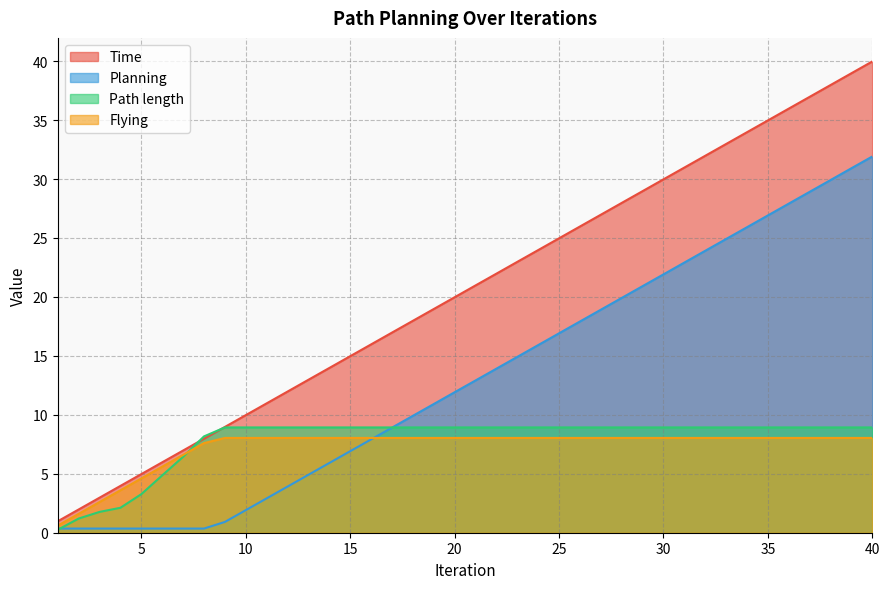

At which label is Time closest to 20?

20